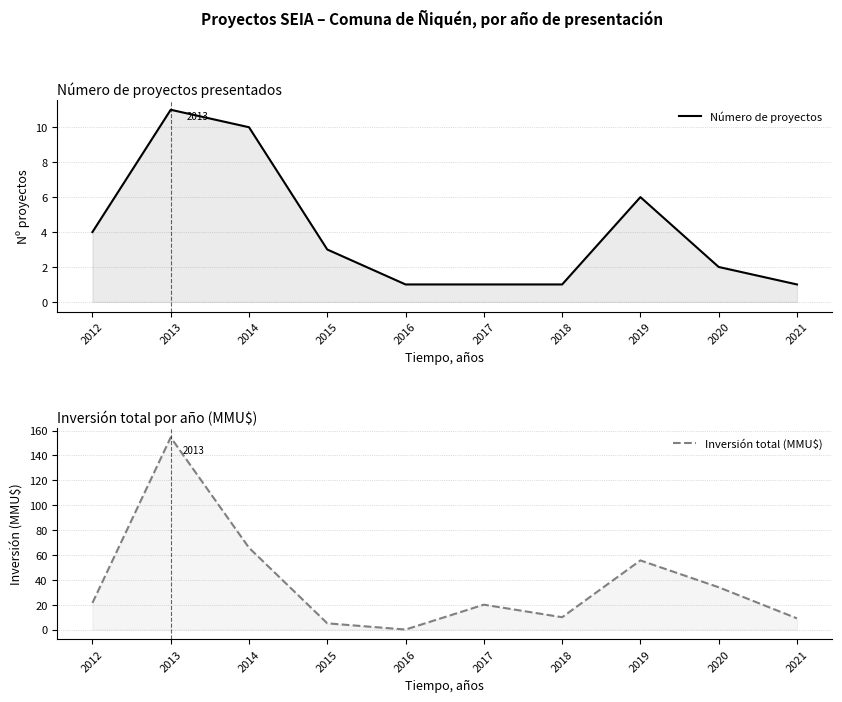

Which label corresponds to the largest value in the chart?

2013